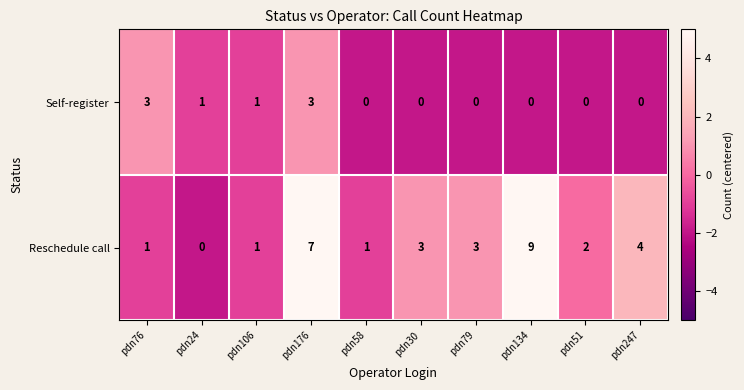

Is it true that Self-register equals -1 at pdn79?

False